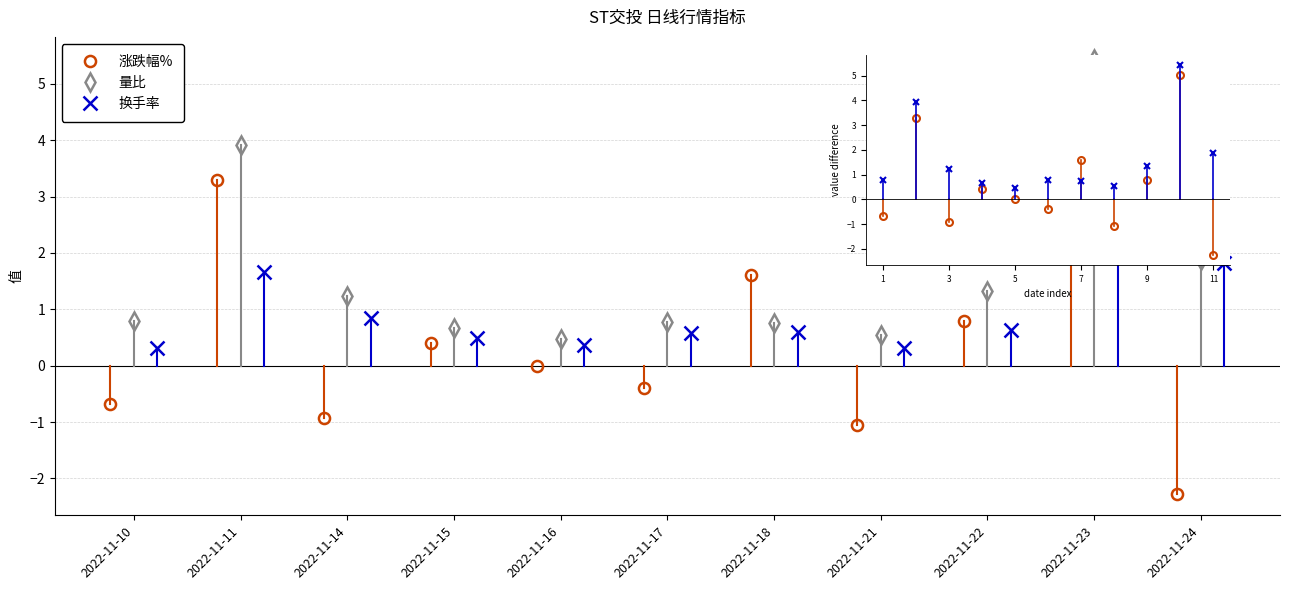

What is the difference between the maximum and minimum values in the 量比 series?

5.0